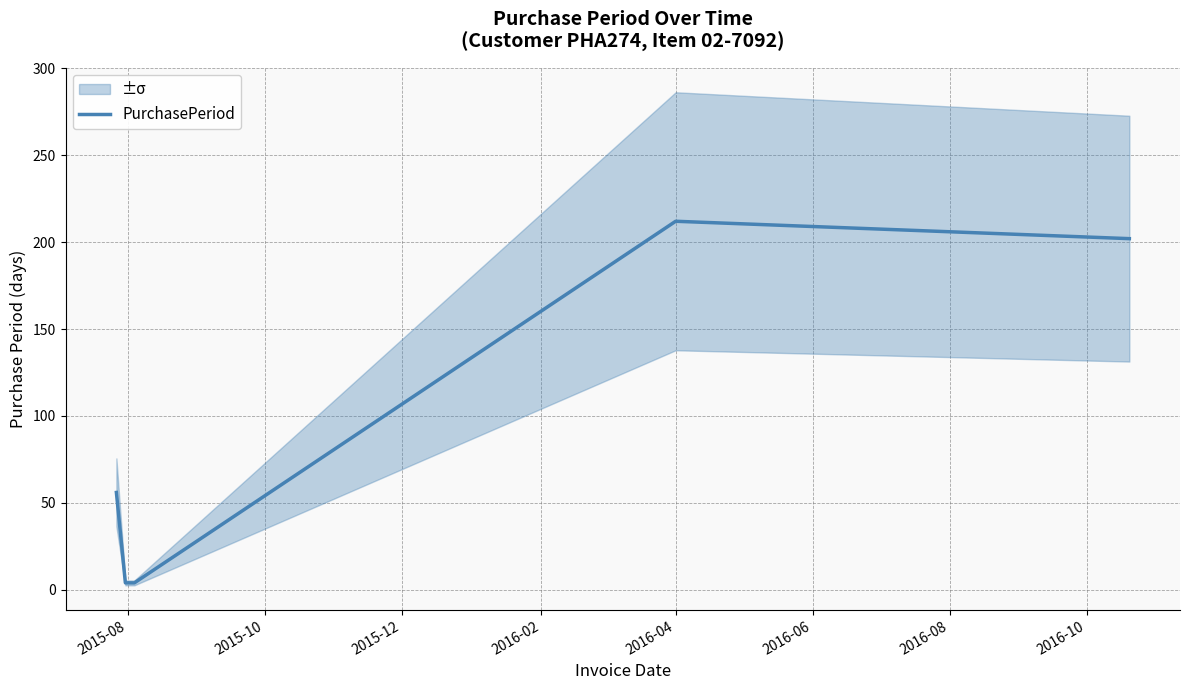

Reading left to right, transcribe all the data shown in this chart.

56	4	4	29	212	202